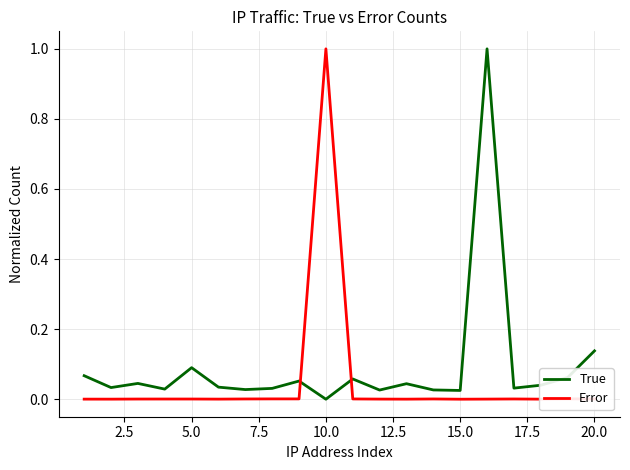

How many times do Error and True cross each other?

2